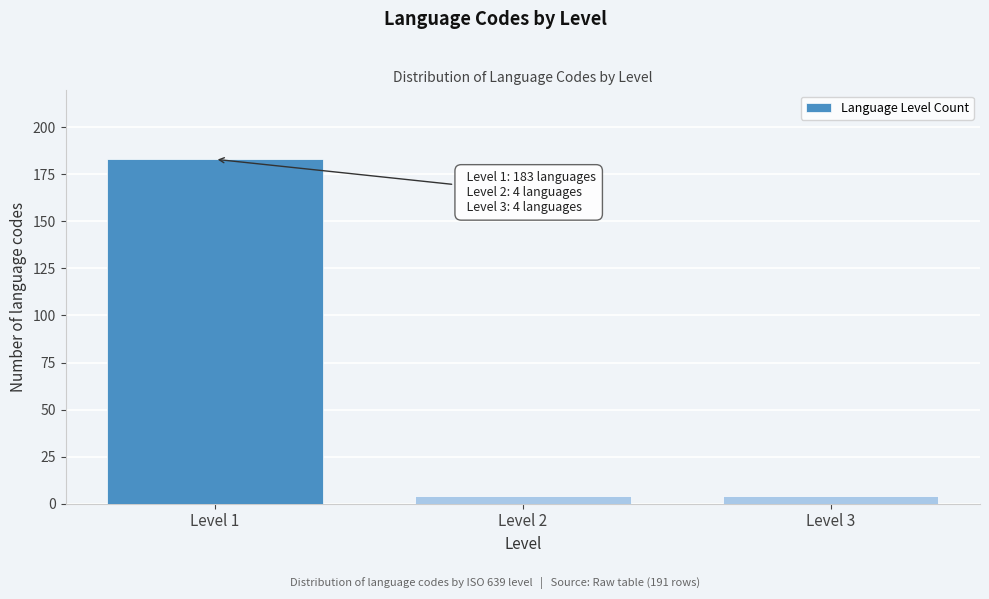

Reading left to right, what are all the values shown in this chart?

183	4	4